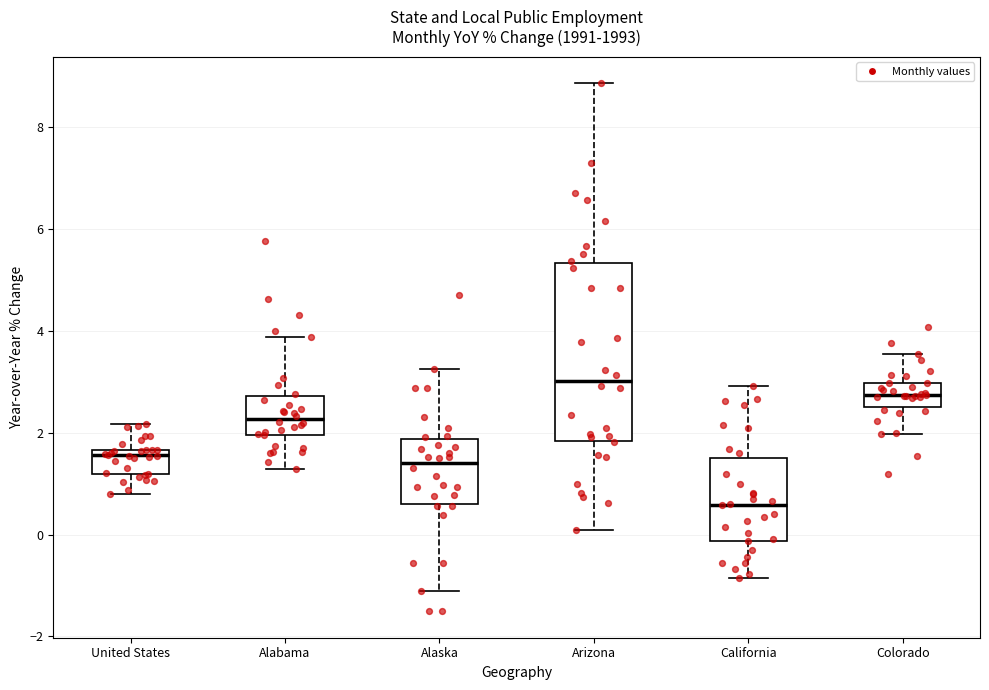

Reading left to right, read every box against the y-axis: the position of its median line, the range the box covers, and the ends of its whiskers. The values are not printed on the chart, so give them approximately, as read against the axis.

United States: median 1.6 (just below the box's upper edge), box 1.2 to 1.6, whiskers 0.8 to 2.2
Alabama: median 2.2, box 2.0 to 2.8, whiskers 1.2 to 3.8
Alaska: median 1.4, box 0.6 to 1.8, whiskers -1.2 to 3.2
Arizona: median 3.0, box 1.8 to 5.4, whiskers 0.0 to 8.8
California: median 0.6, box -0.2 to 1.4, whiskers -0.8 to 3.0
Colorado: median 2.8, box 2.6 to 3.0, whiskers 2.0 to 3.6